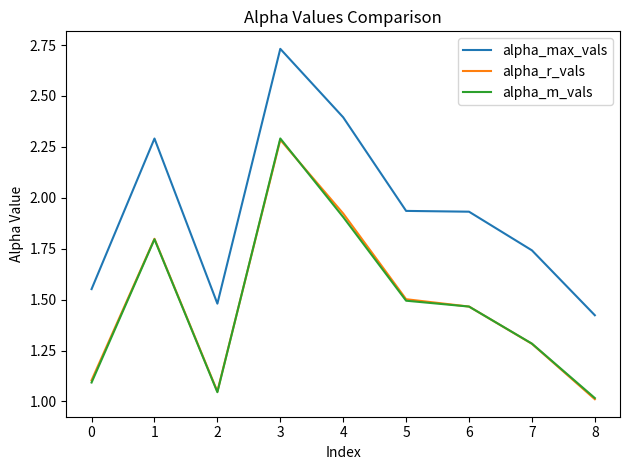

What is the total value across all series at 5?

4.9